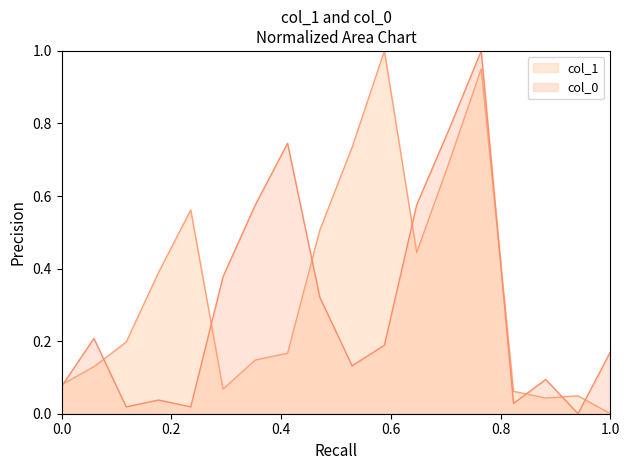

Does the chart display data point markers on the line(s)?

No